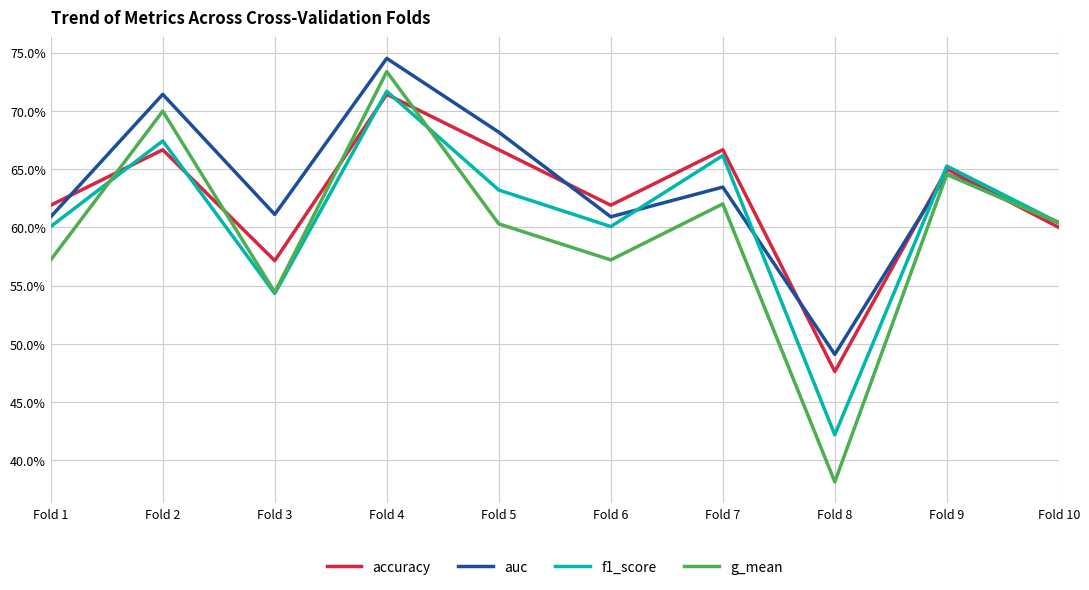

After their last crossing, which series has the higher values: accuracy or g_mean?

g_mean